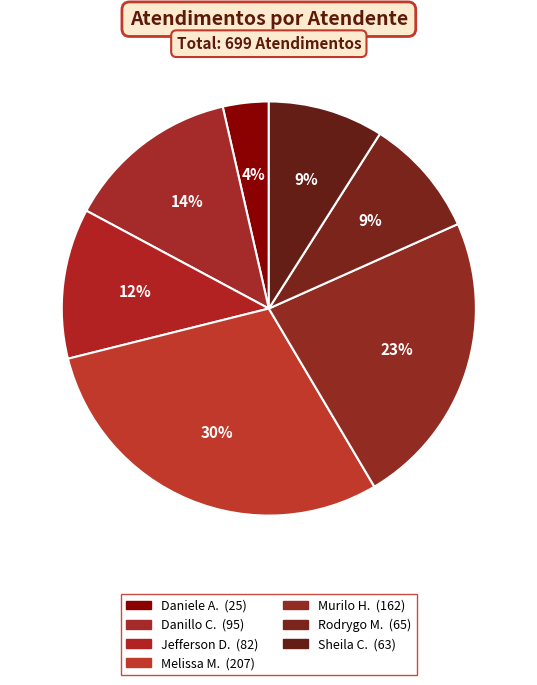

To the nearest percent, what is the difference between the largest and smallest slice percentages?

26%